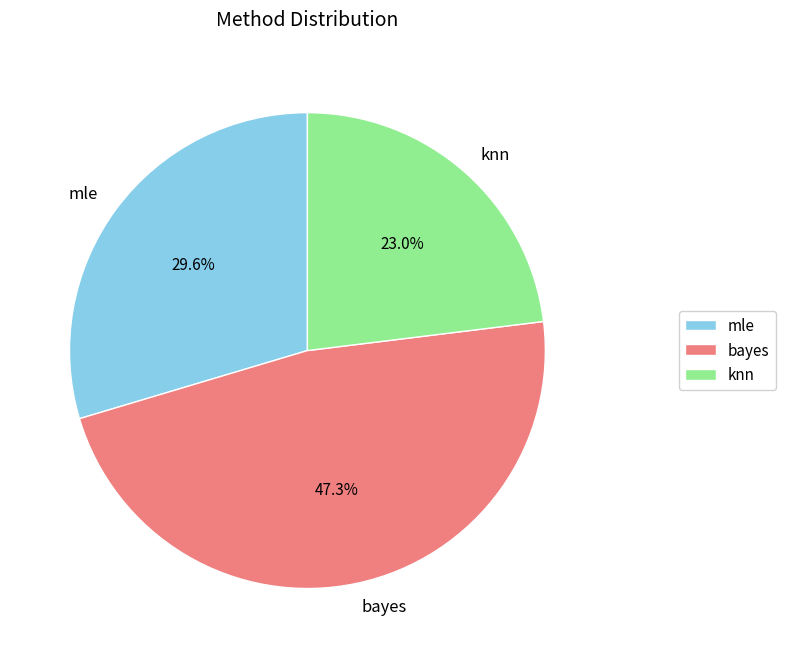

Which slice is the smallest?

knn